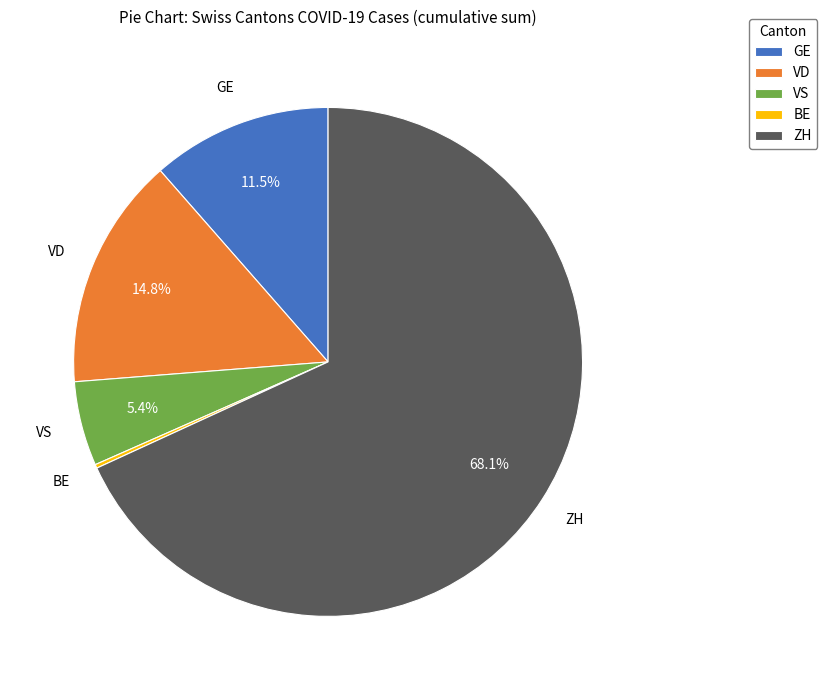

Approximately how many times larger is the value at ZH compared to VD?

4.6